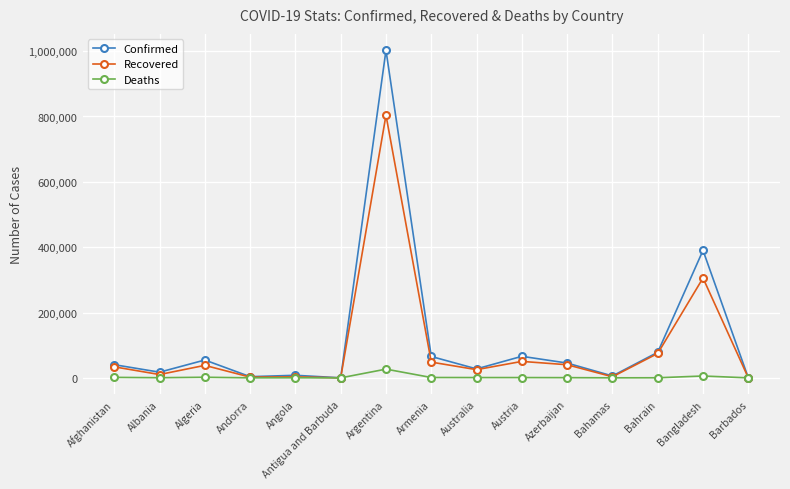

True or false: Recovered has a value of 530607 at Argentina.

False